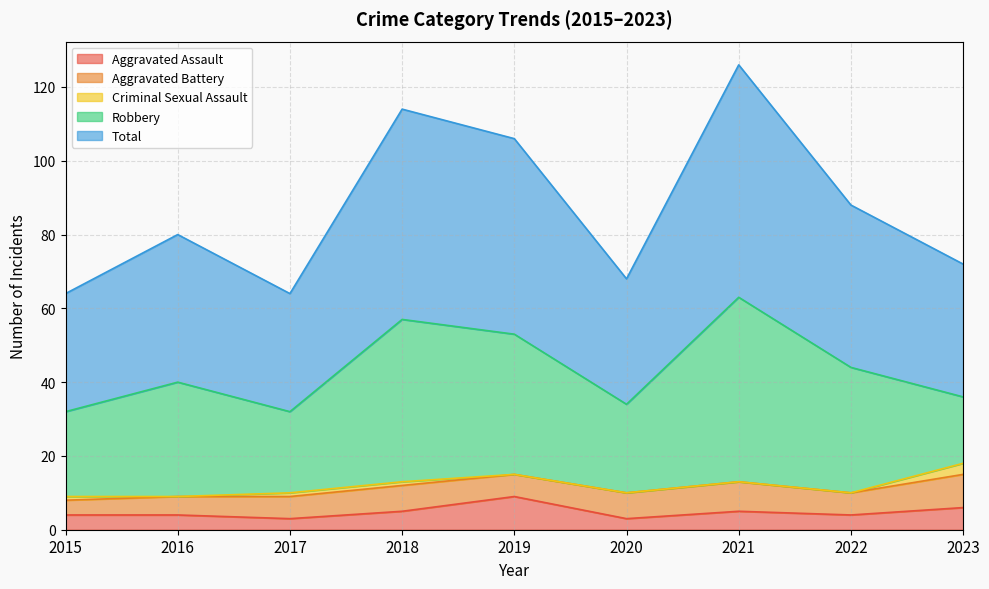

Does the chart display data point markers on the line(s)?

No